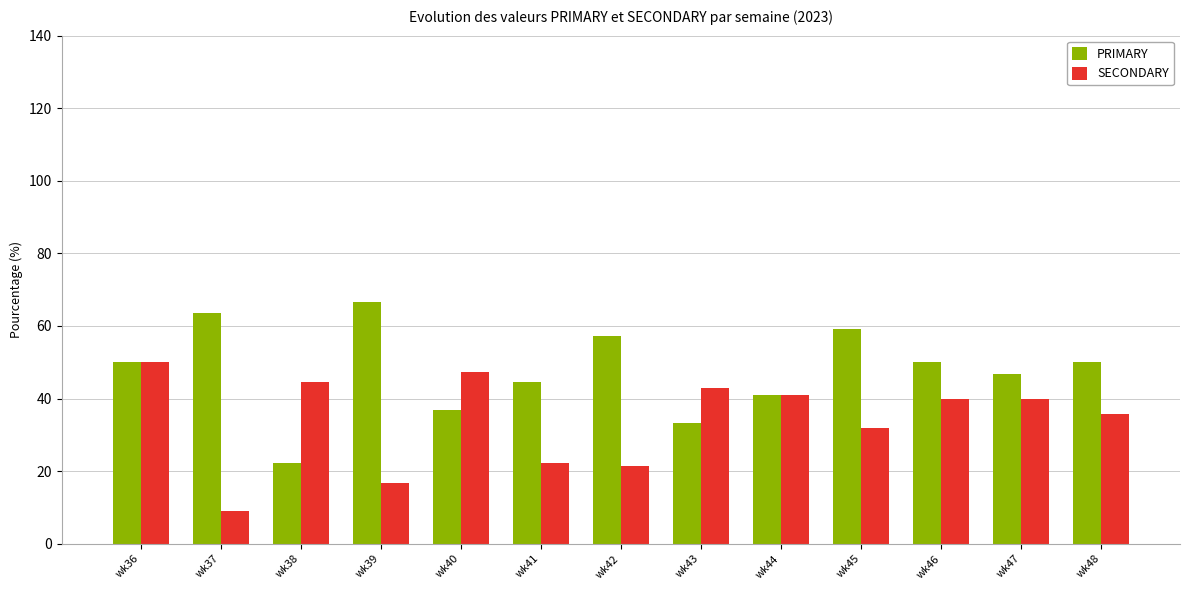

At how many categories does at least one series exceed 19?

13